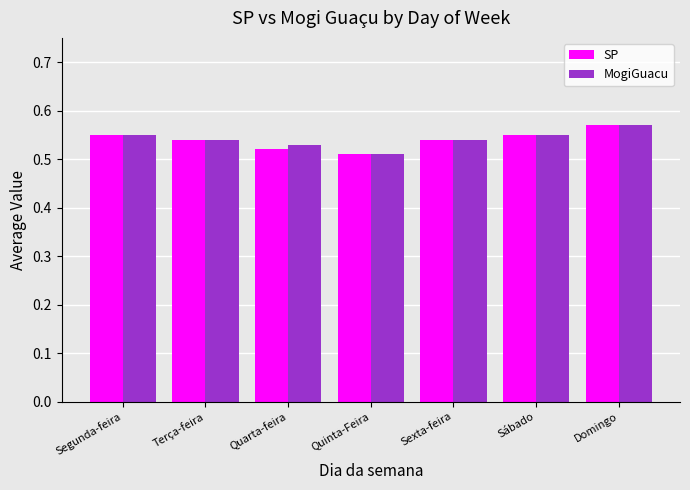

Which series changed the most between Segunda-feira and Quarta-feira?

SP